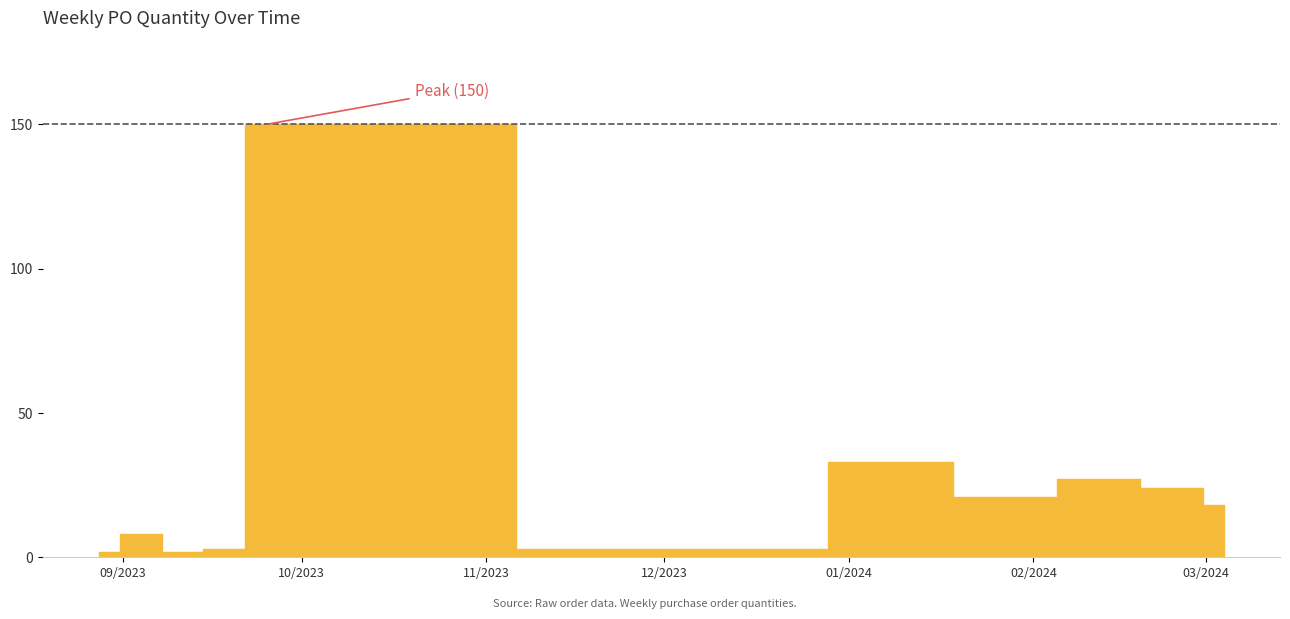

What value does the data have at 2024-01-29, to the nearest 5?

20